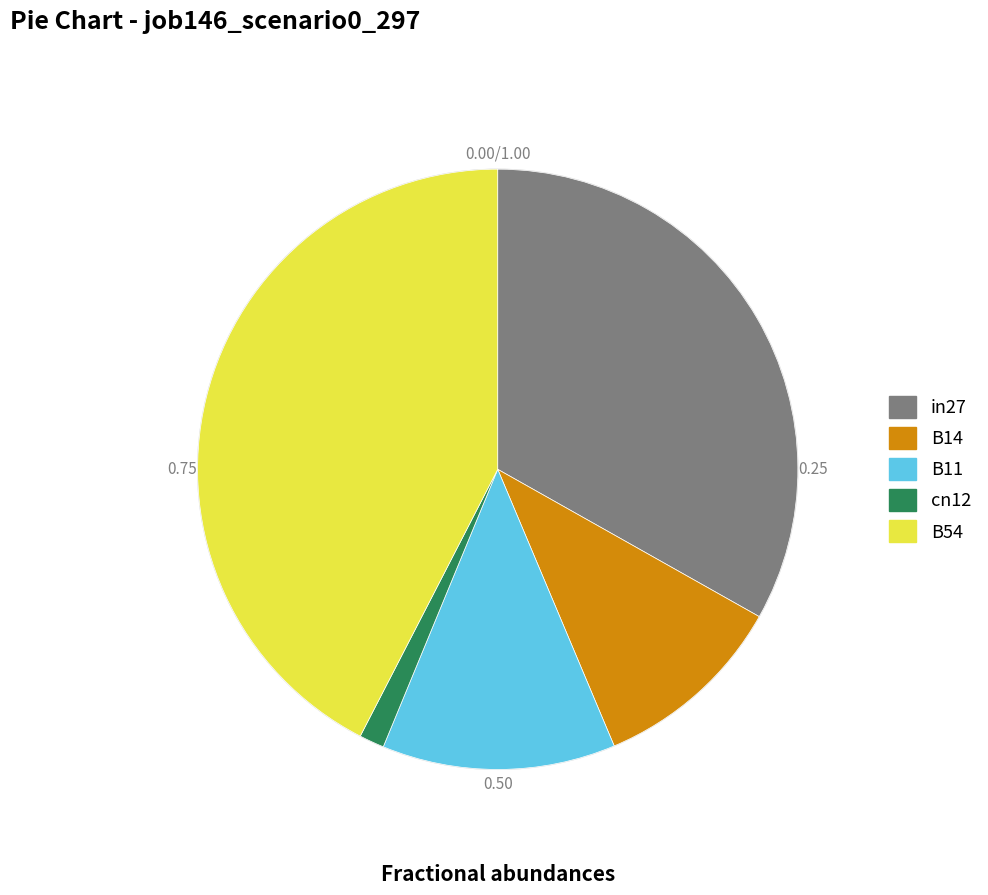

Combined, do in27 and B14 account for over 50%?

No